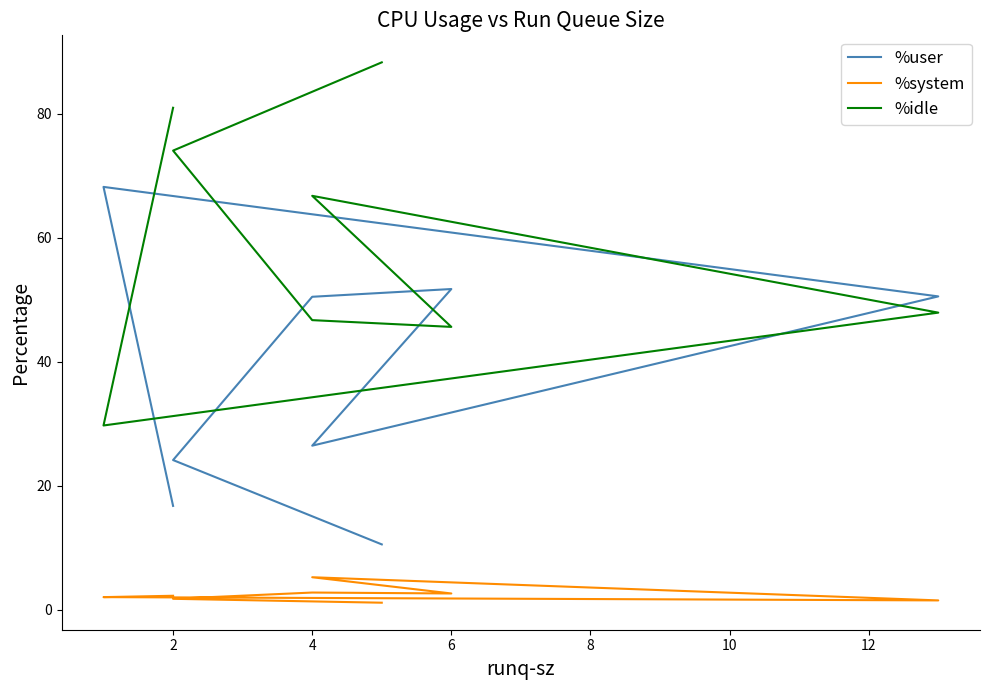

How many lines are shown in the chart?

3